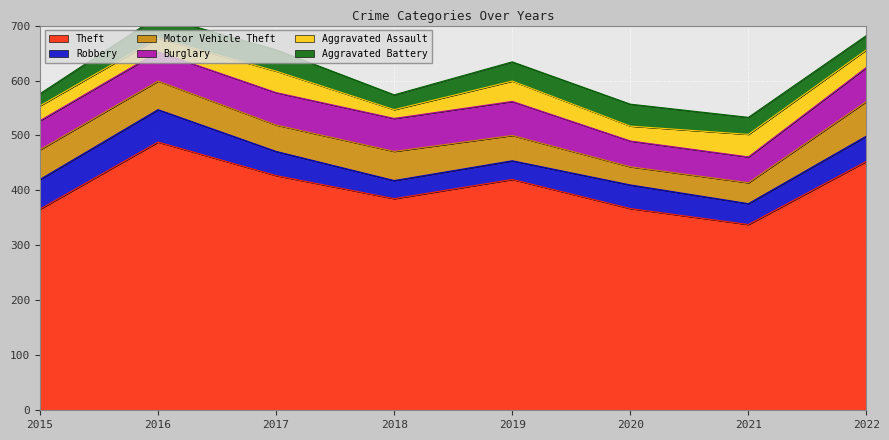

How many interior local peaks does the Motor Vehicle Theft series have?

1